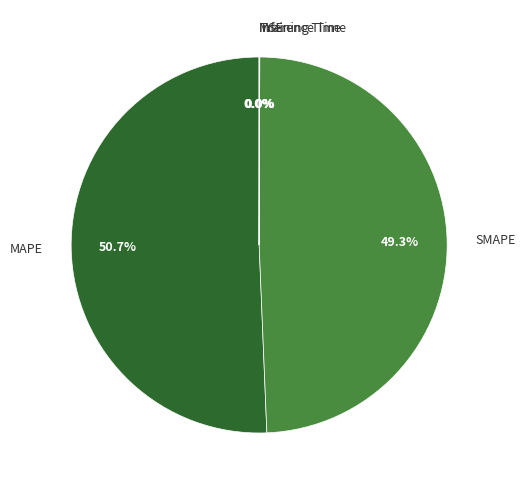

Is it true that MAPE is 51% of the pie?

True